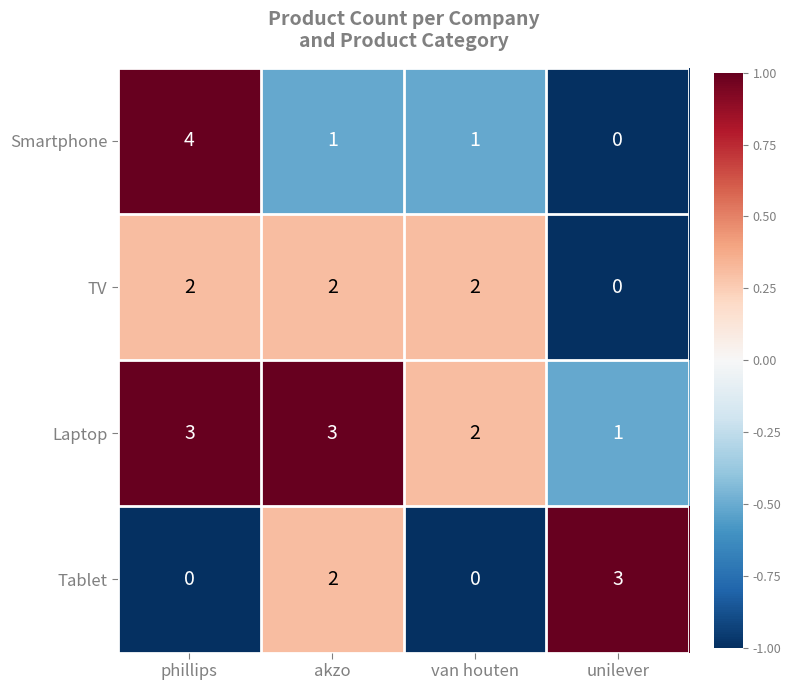

What is the sum of the Laptop values at akzo and van houten?

5